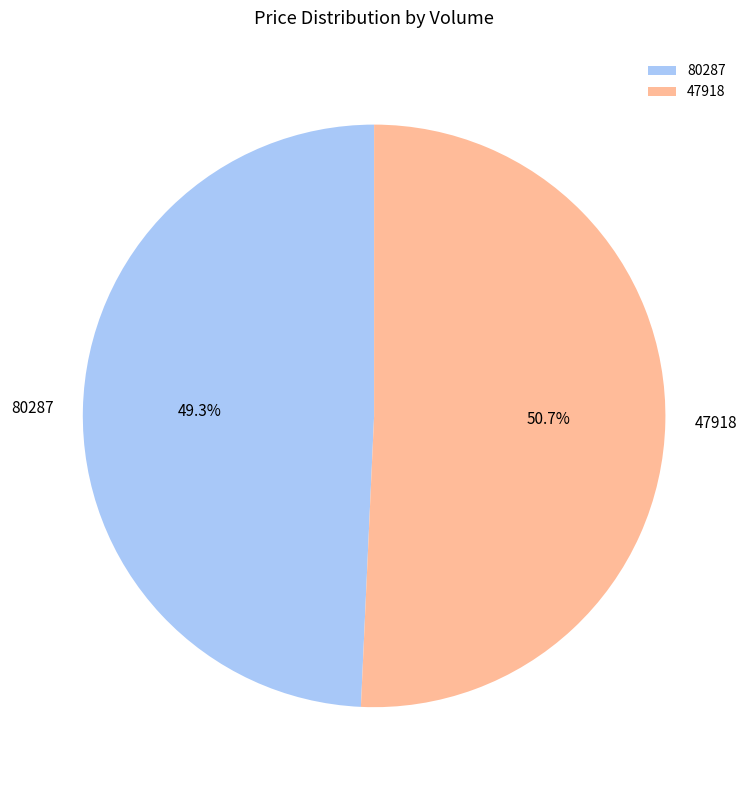

Which slice is the largest?

47918